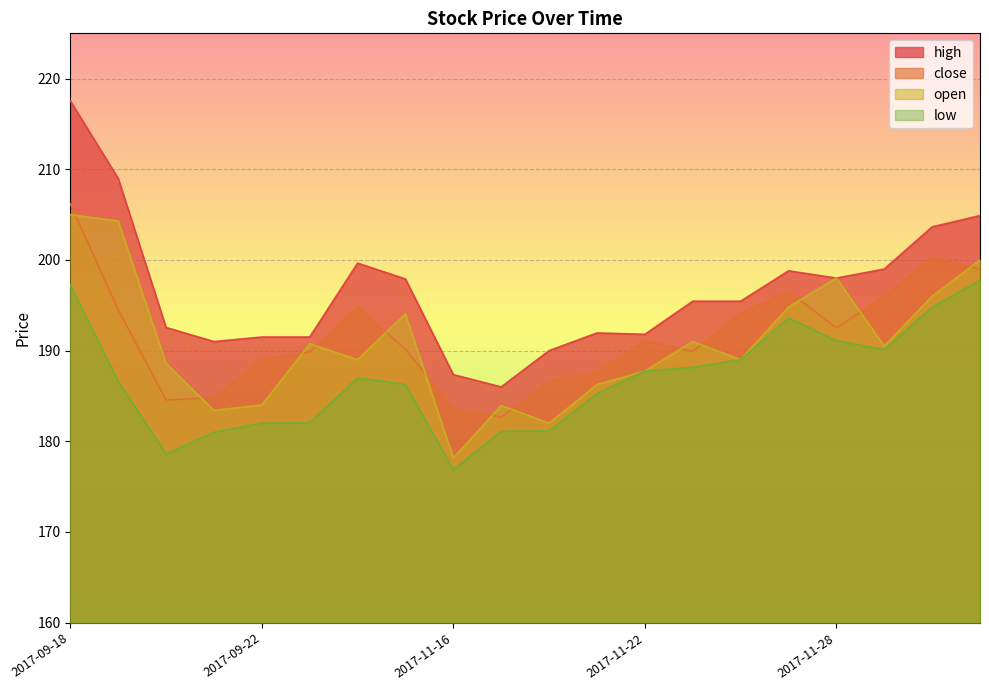

True or false: low and high cross at least once.

False